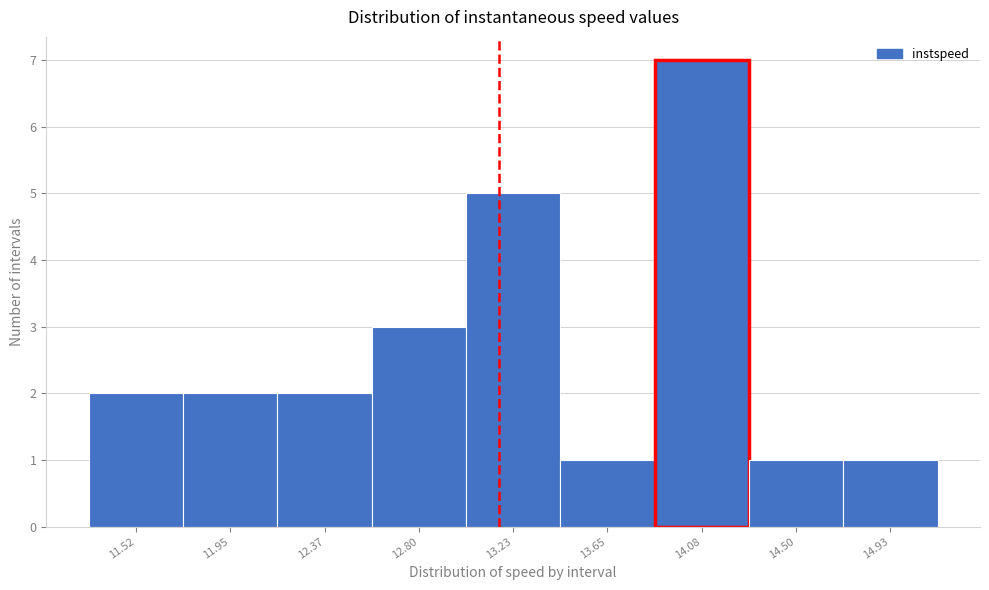

Reading left to right, list every bar in this chart as the range it spans on the x-axis followed by its height. Neither the bar edges nor the heights are printed on the chart, so give them approximately, as read against the axes.

11.30 to 11.75: 2
11.75 to 12.15: 2
12.15 to 12.60: 2
12.60 to 13.00: 3
13.00 to 13.45: 5
13.45 to 13.85: 1
13.85 to 14.30: 7
14.30 to 14.70: 1
14.70 to 15.15: 1